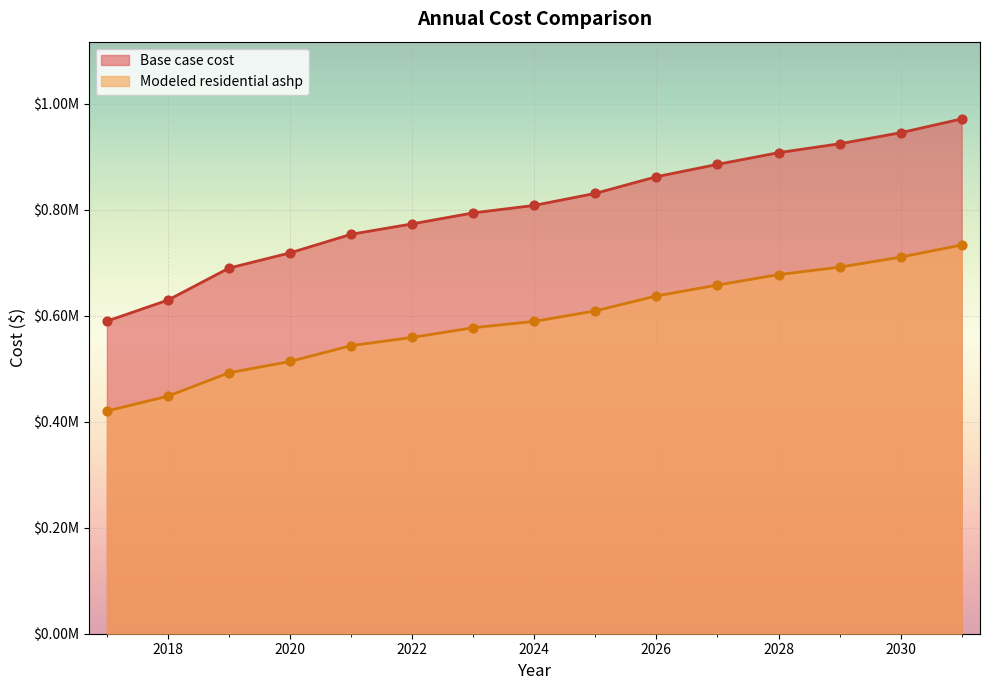

What is the total value across all series at 2023?

1371617.9